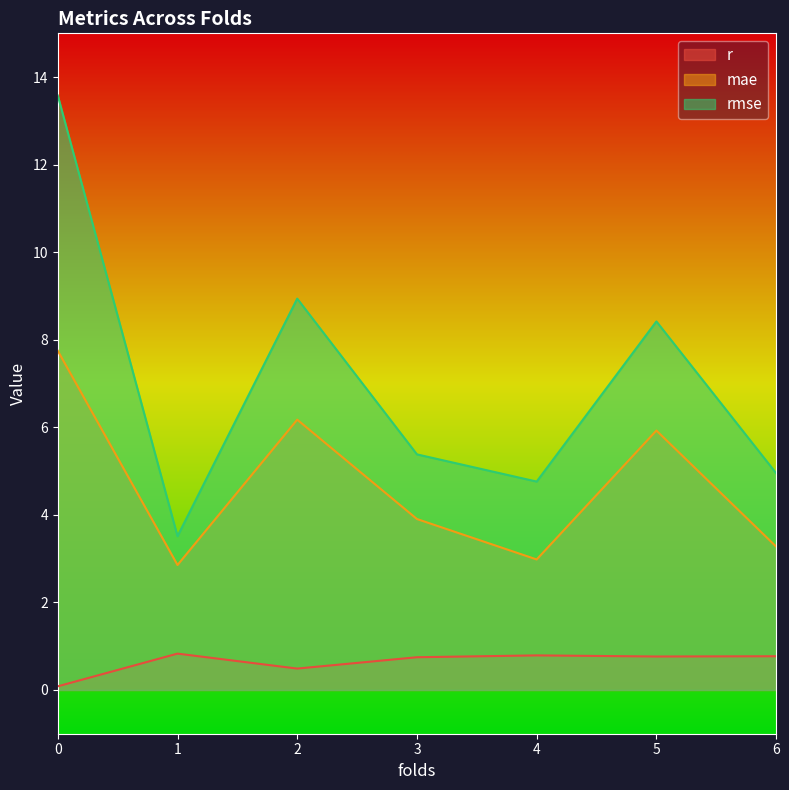

Reading right to left, transcribe all the data shown in this chart.

r: 0.8	0.8	0.8	0.7	0.5	0.8	0.1
mae: 3.3	5.9	3.0	3.9	6.2	2.9	7.7
rmse: 5.0	8.4	4.8	5.4	8.9	3.5	13.6